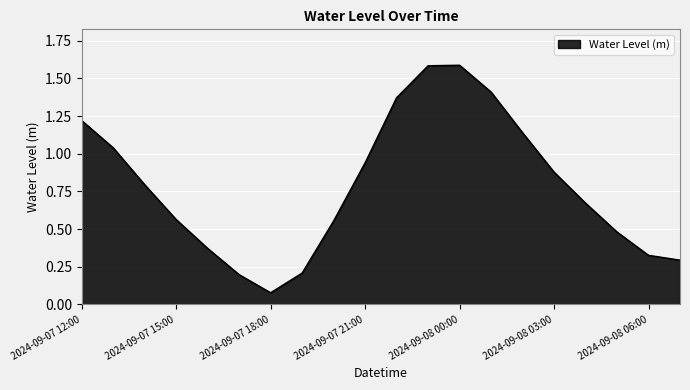

What is the difference between the maximum and minimum values?

1.5